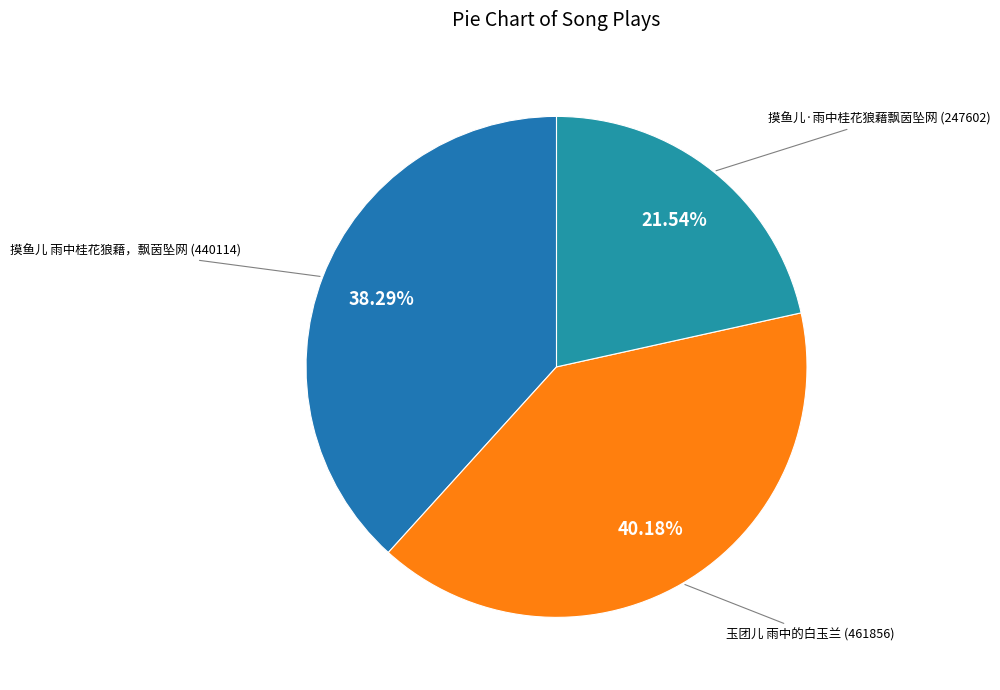

How many slices are in this pie chart?

3